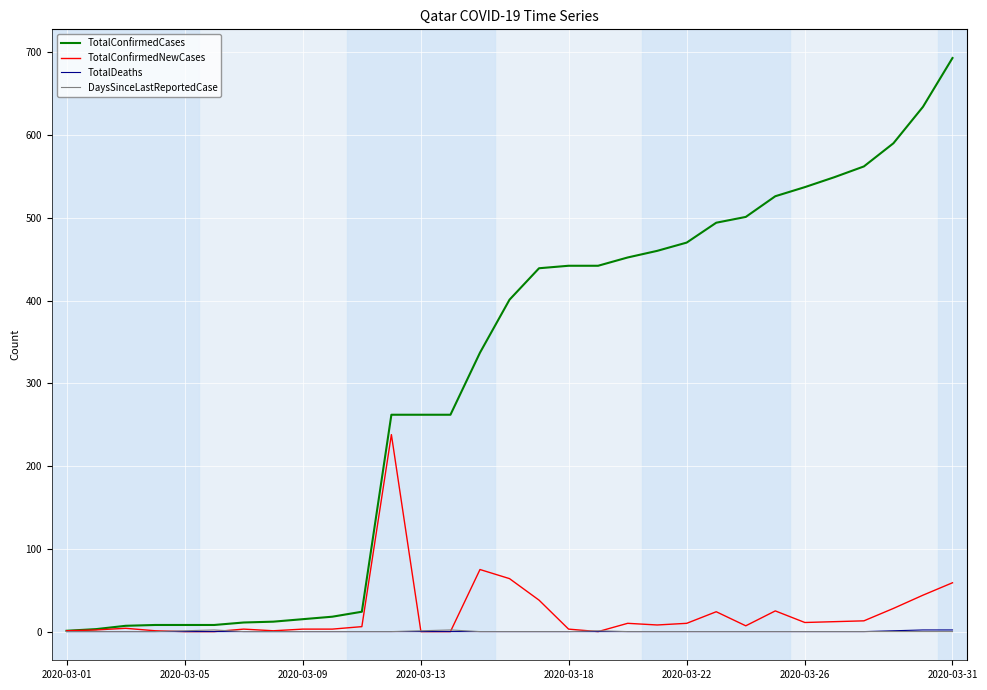

What is the sum of all TotalConfirmedNewCases values?

693